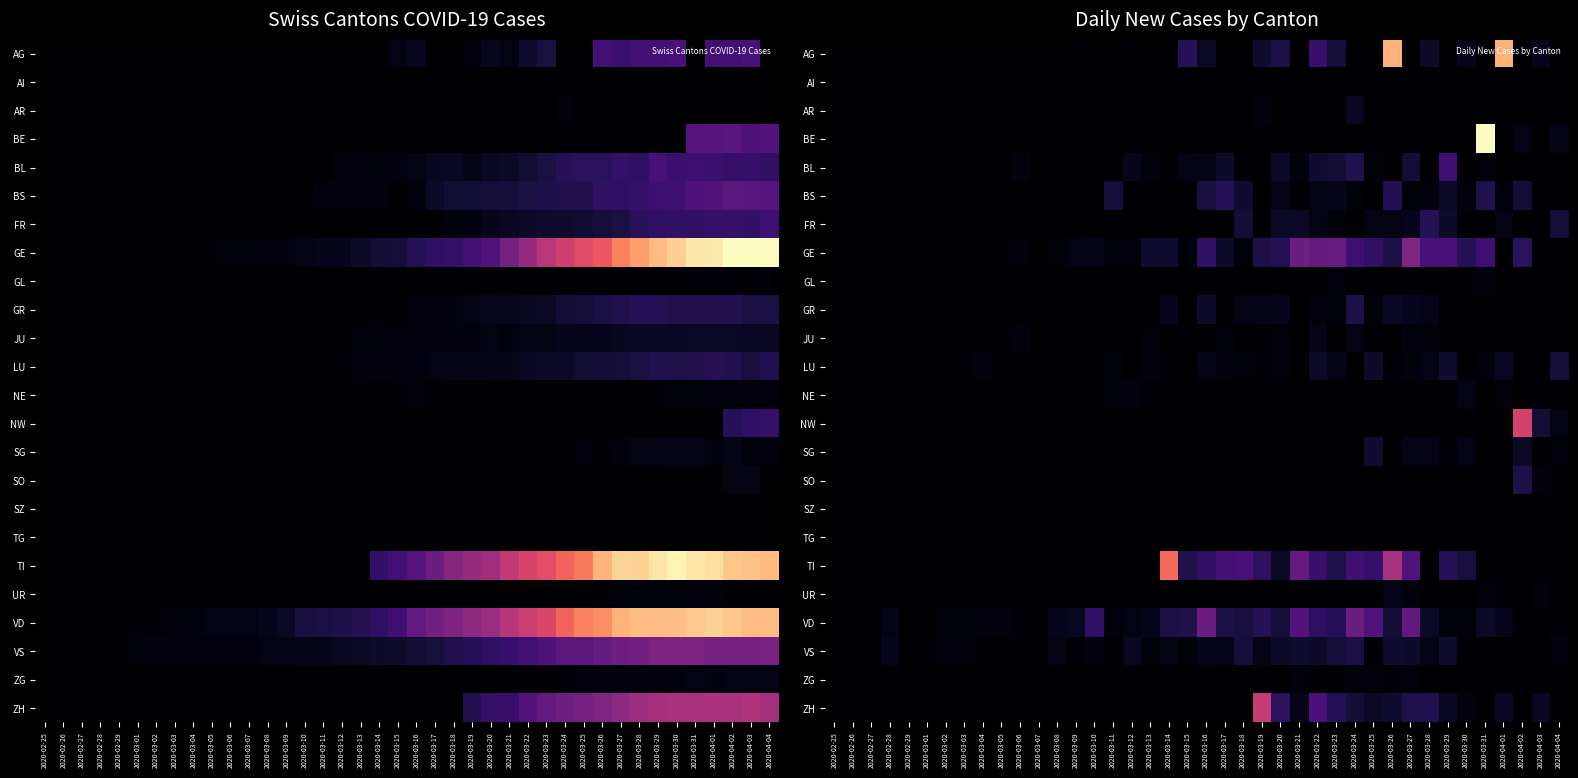

What is the spread (max minus min) of values at 2020-03-03?

2